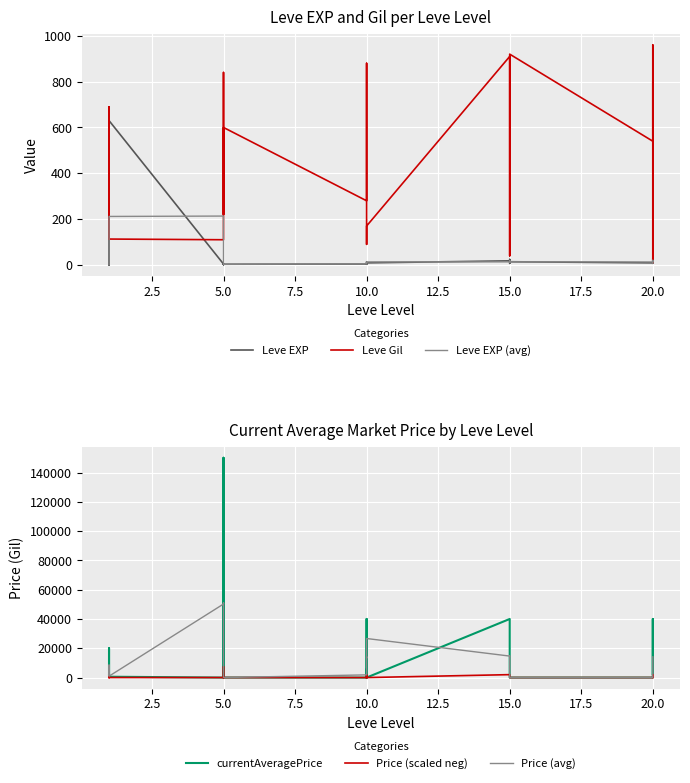

Is it true that Leve Gil equals 186.6 at 5.0?

False